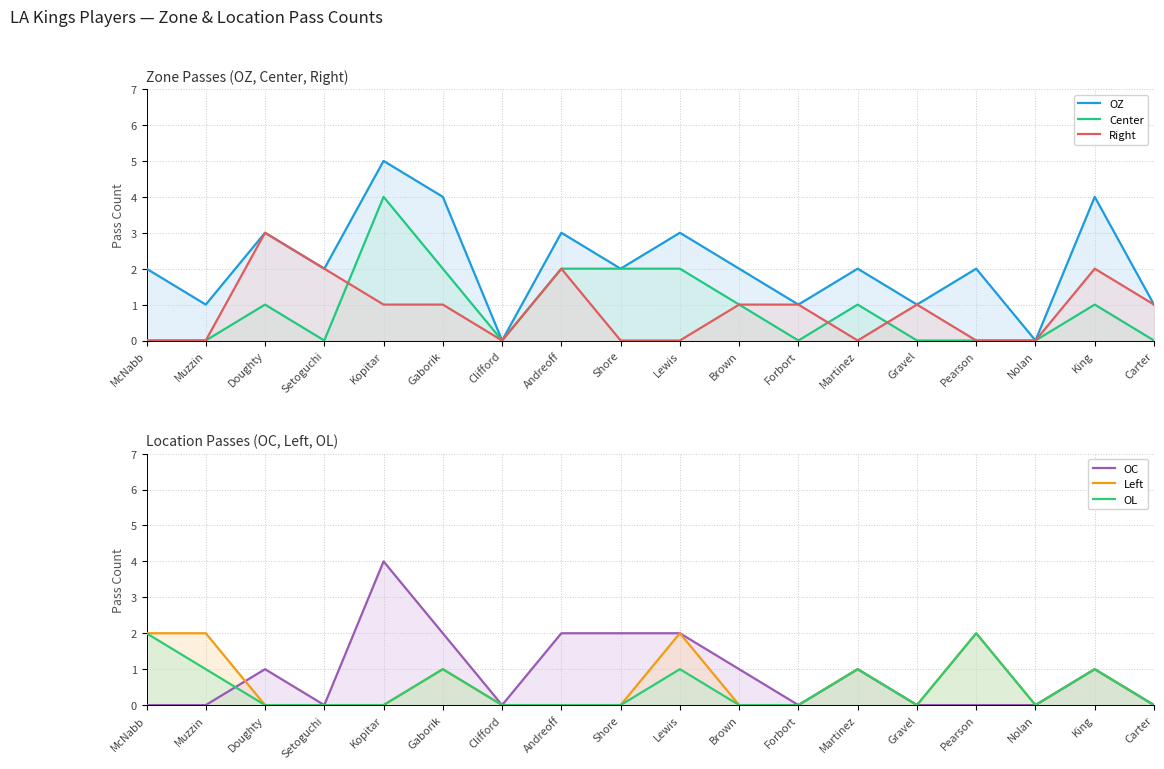

Which series has the largest total across all categories?

OZ